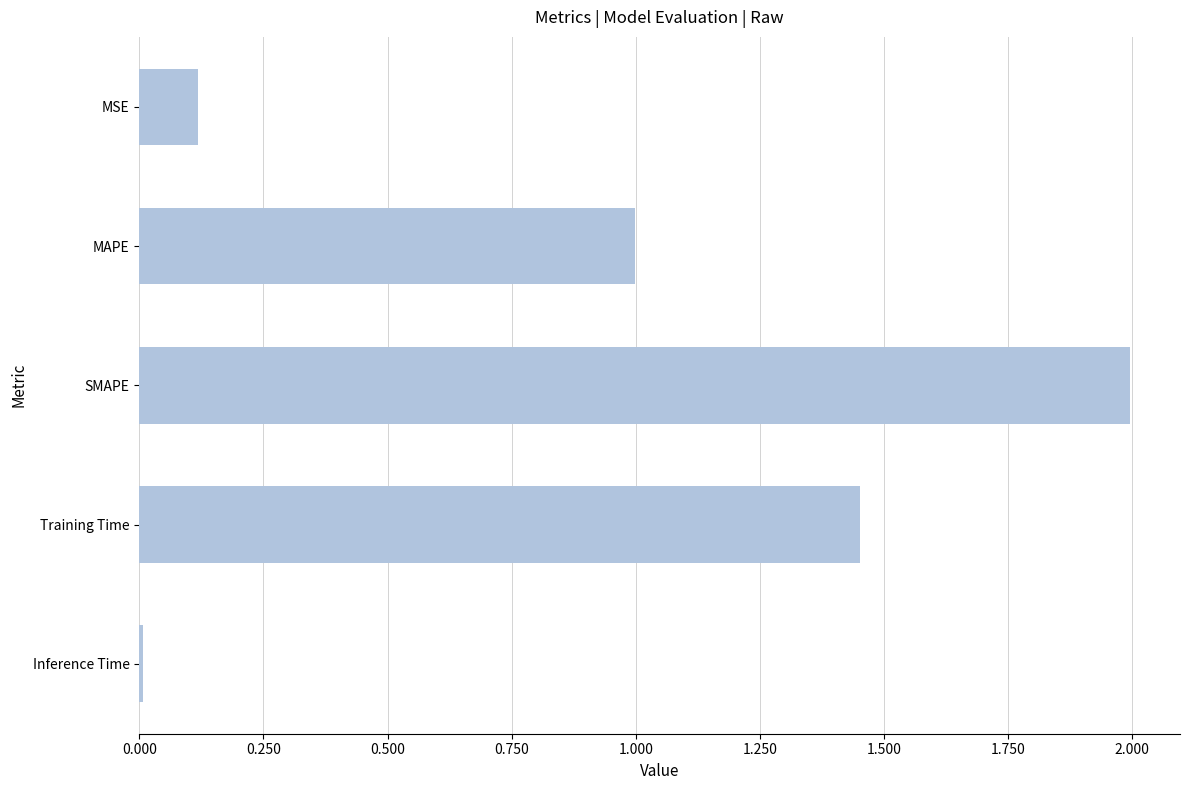

What is the maximum value shown in the chart?

2.0